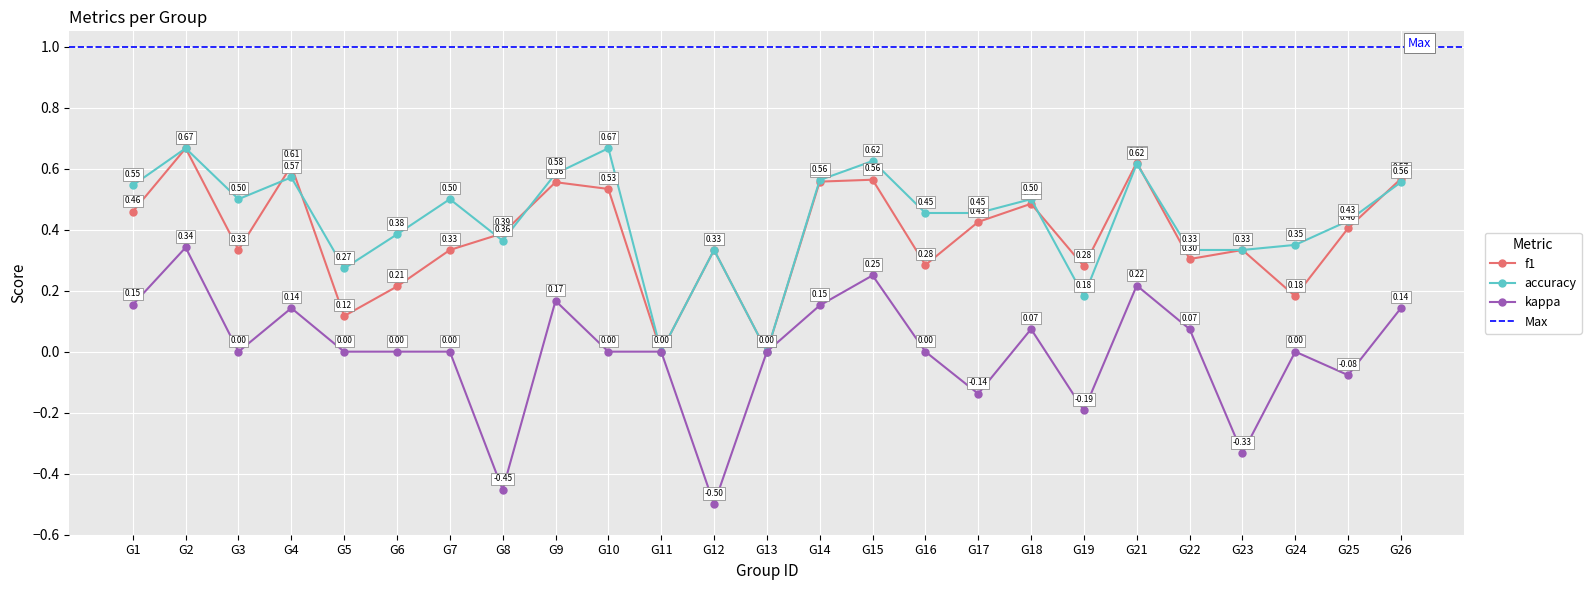

Where does the kappa series first go above 0?

G1